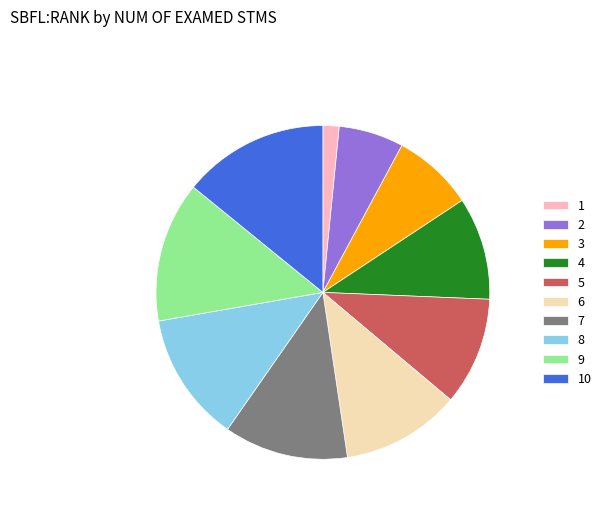

Combined, do 5 and 1 account for over 50%?

No